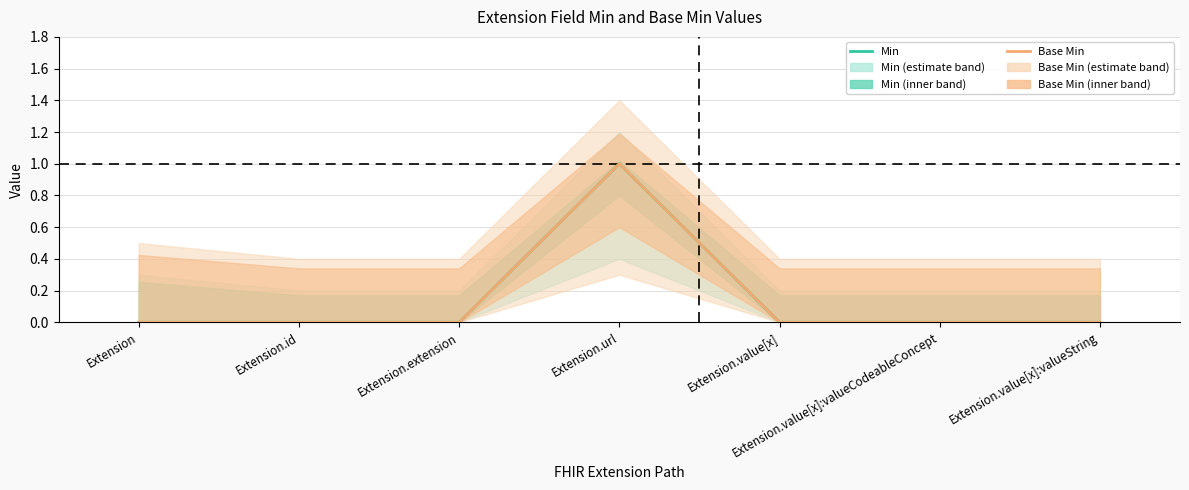

What is the label of the 5th point from the left?

Extension.value[x]